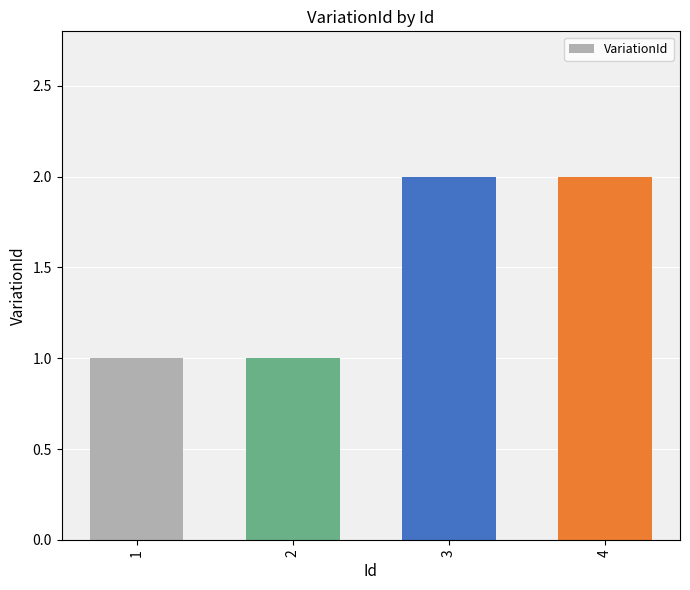

How many bars are there in total?

4